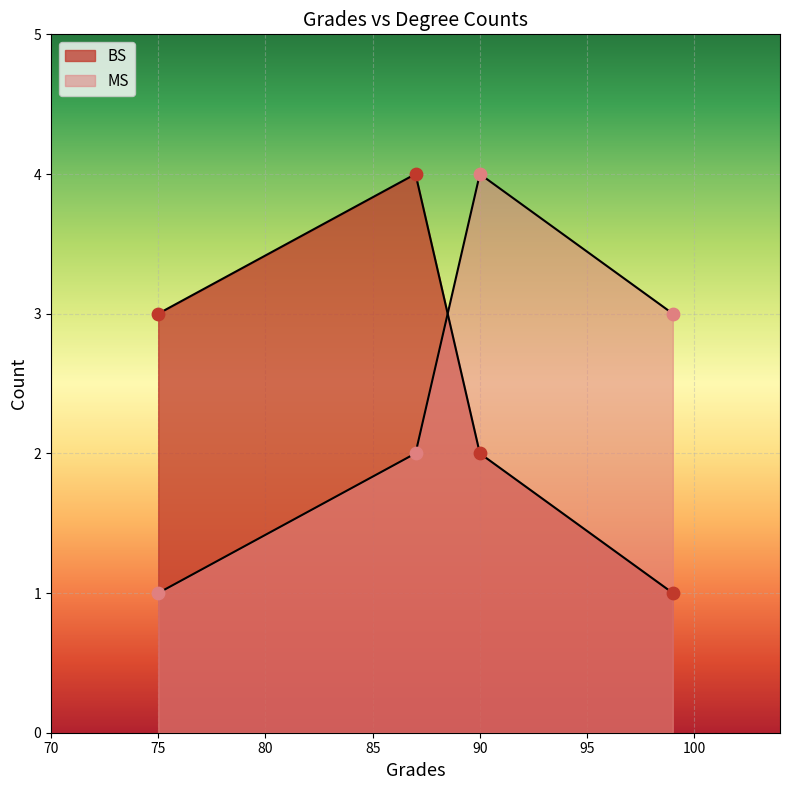

What are all the series names shown in the legend?

BS, MS